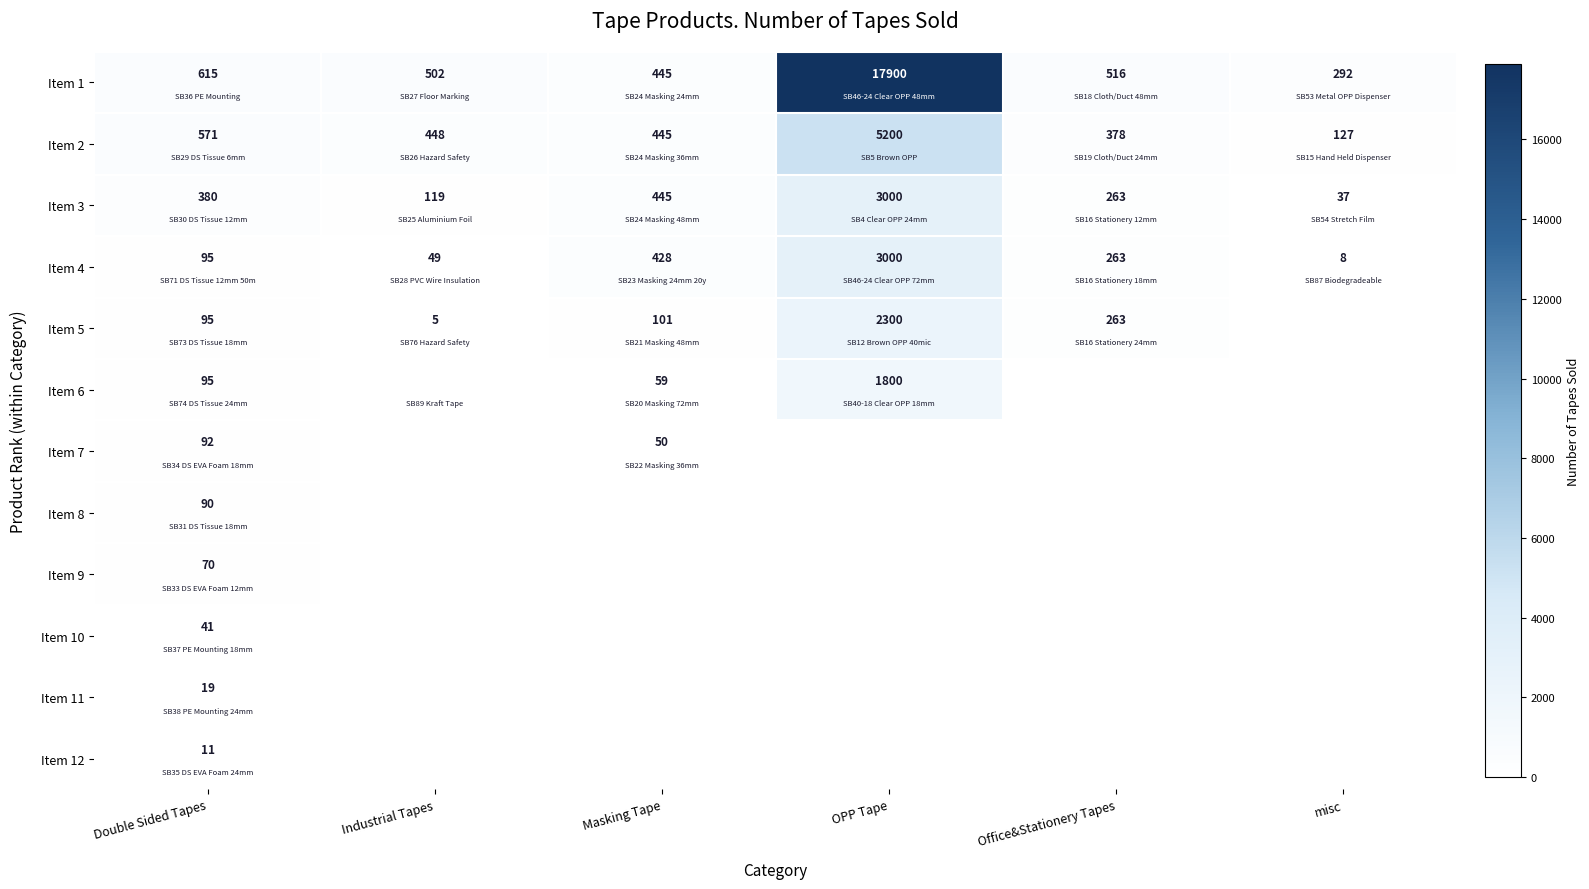

At how many categories does at least one series exceed 17270?

1